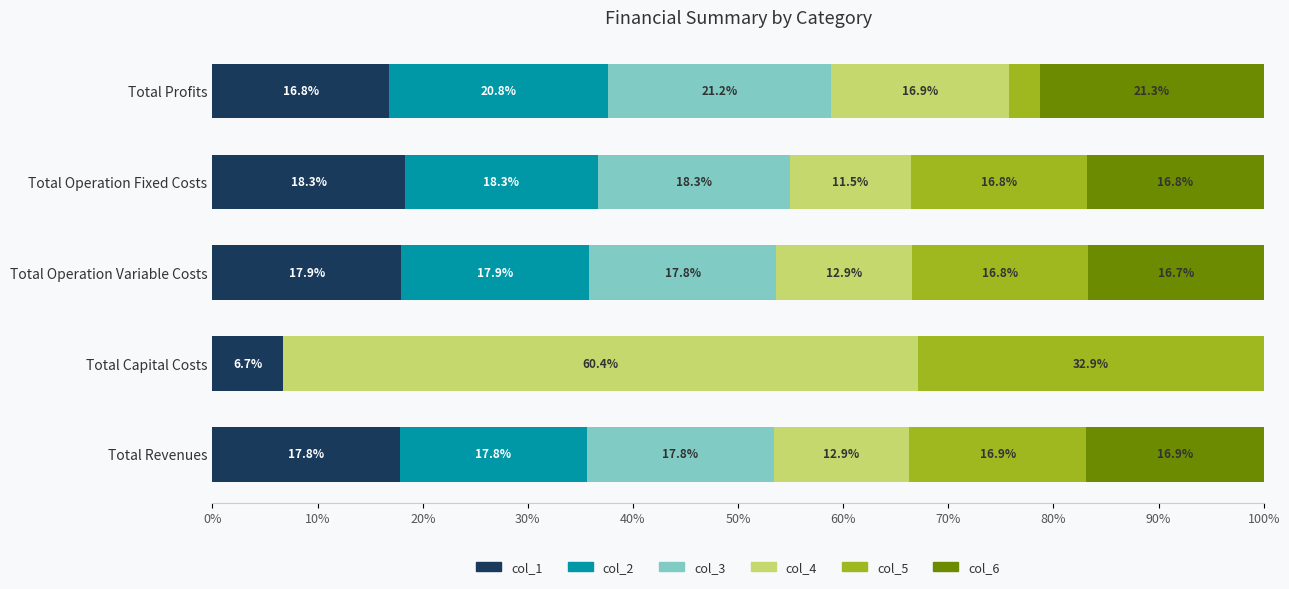

What is the highest value of the col_1 series?

18.3